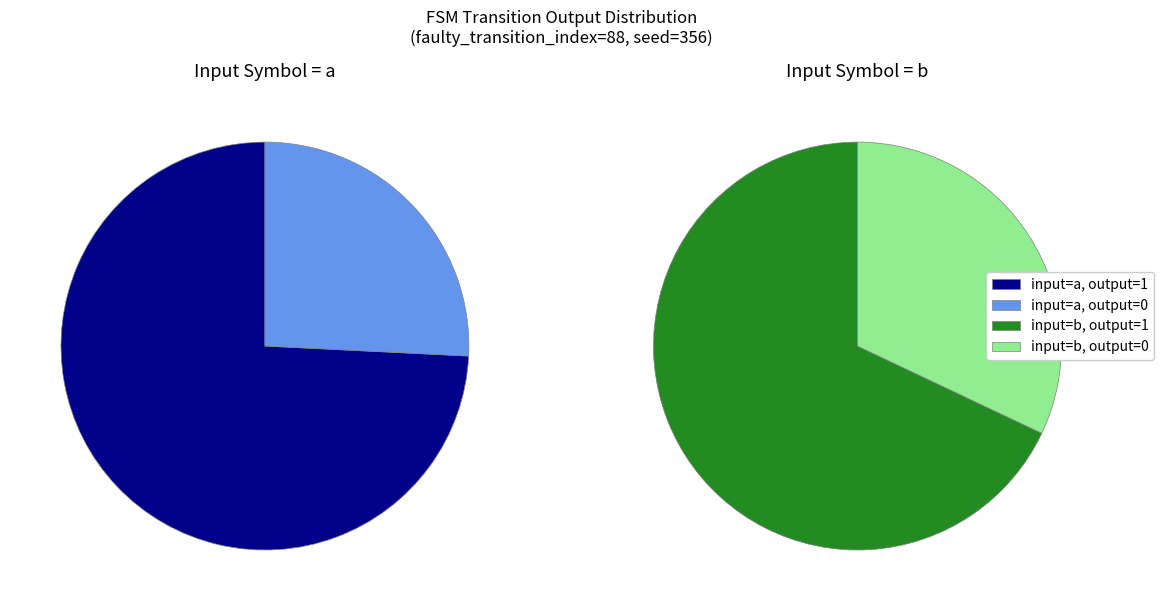

Which series has the widest spread of values?

output=1 (a)